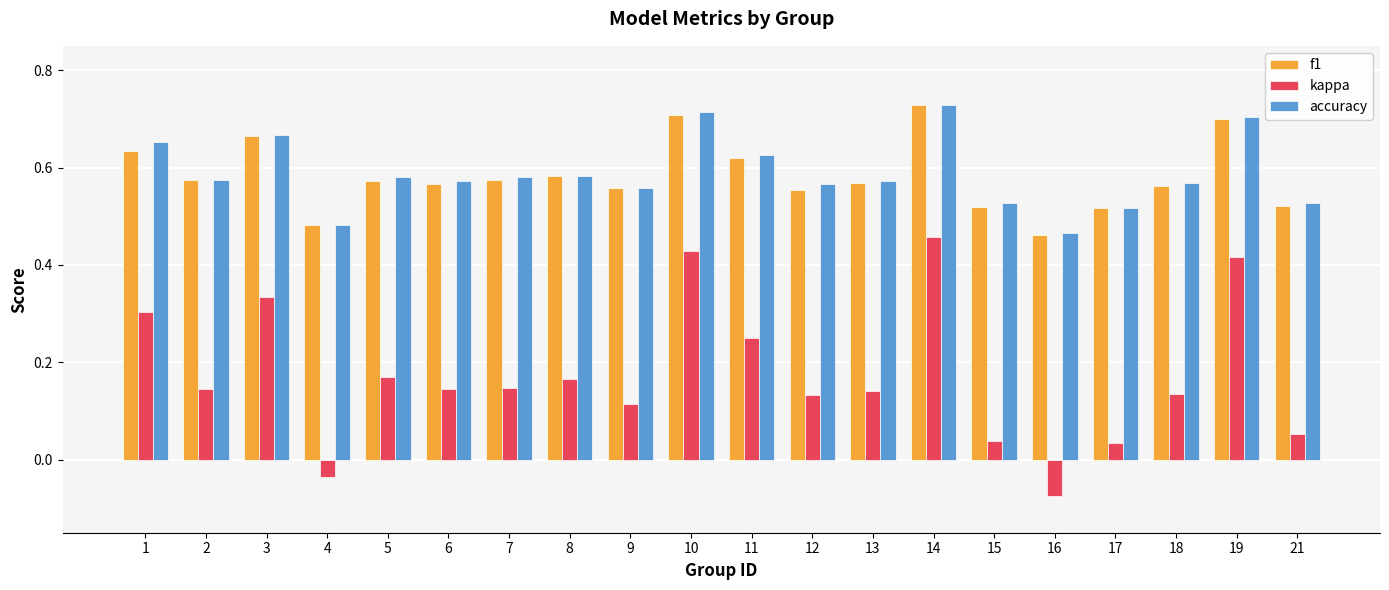

What is the sum of all accuracy values?

11.8